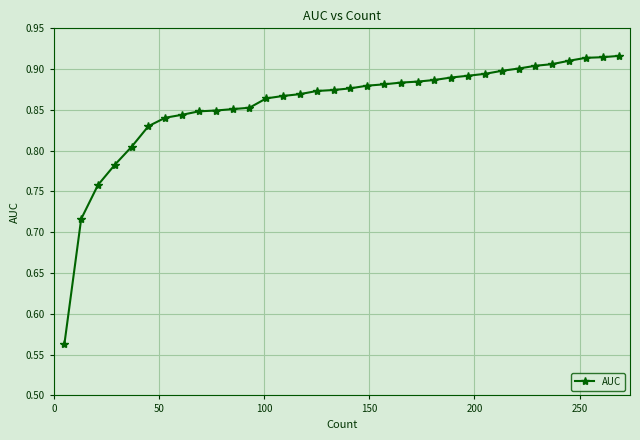

How many distinct data groups are displayed?

1